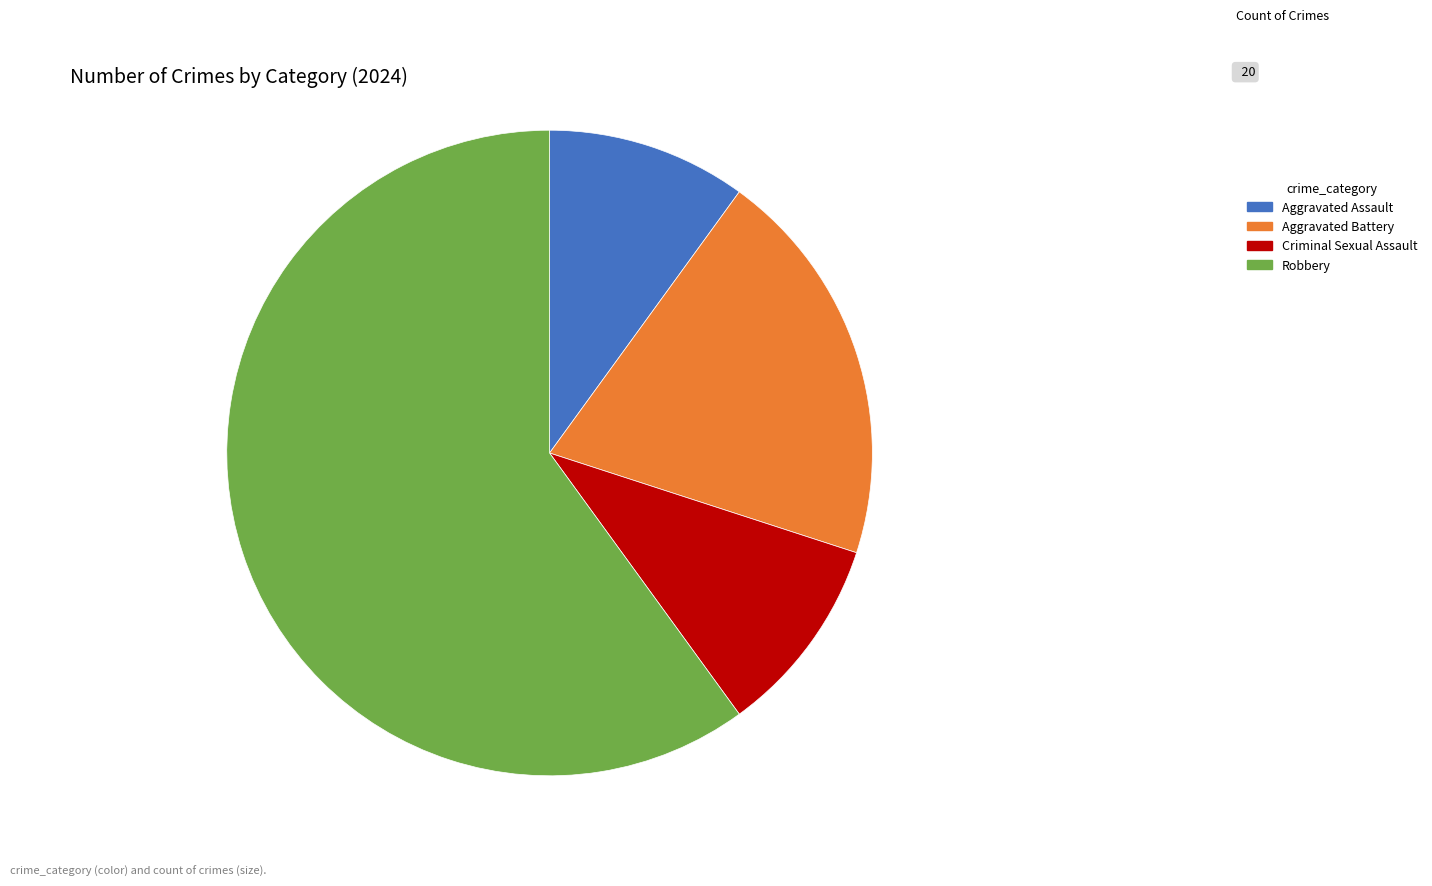

Which category has the biggest portion of the pie?

Robbery